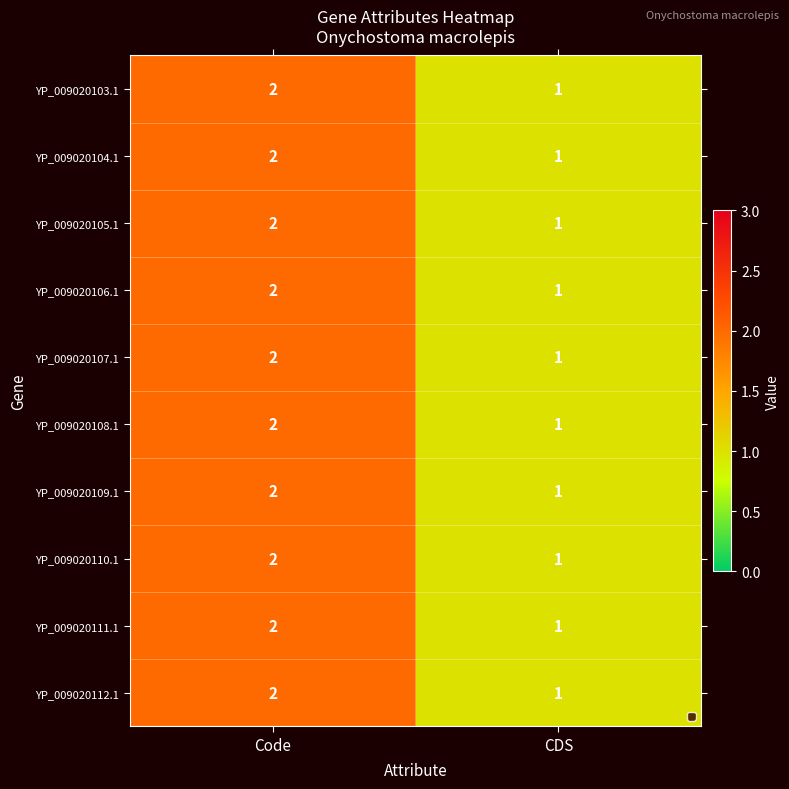

Which label corresponds to the smallest value in the chart?

CDS